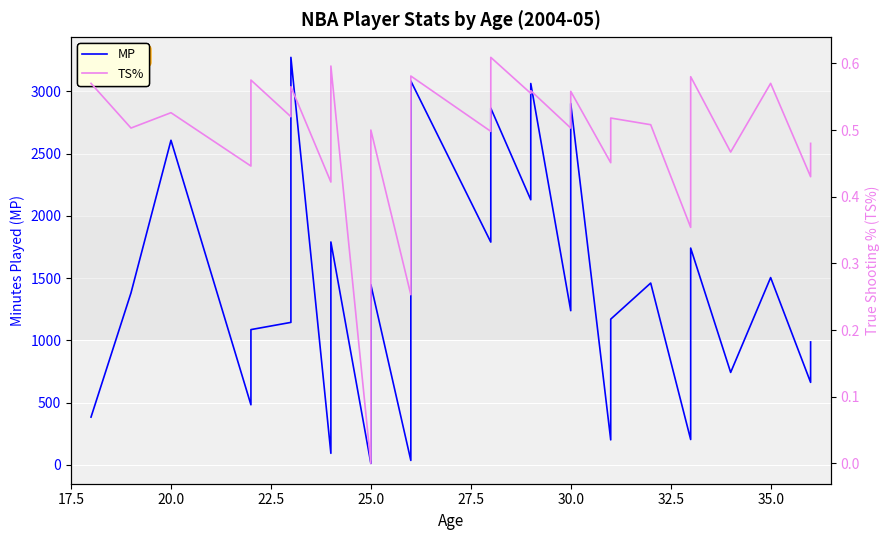

What is the lowest value of the MP series?

12.0